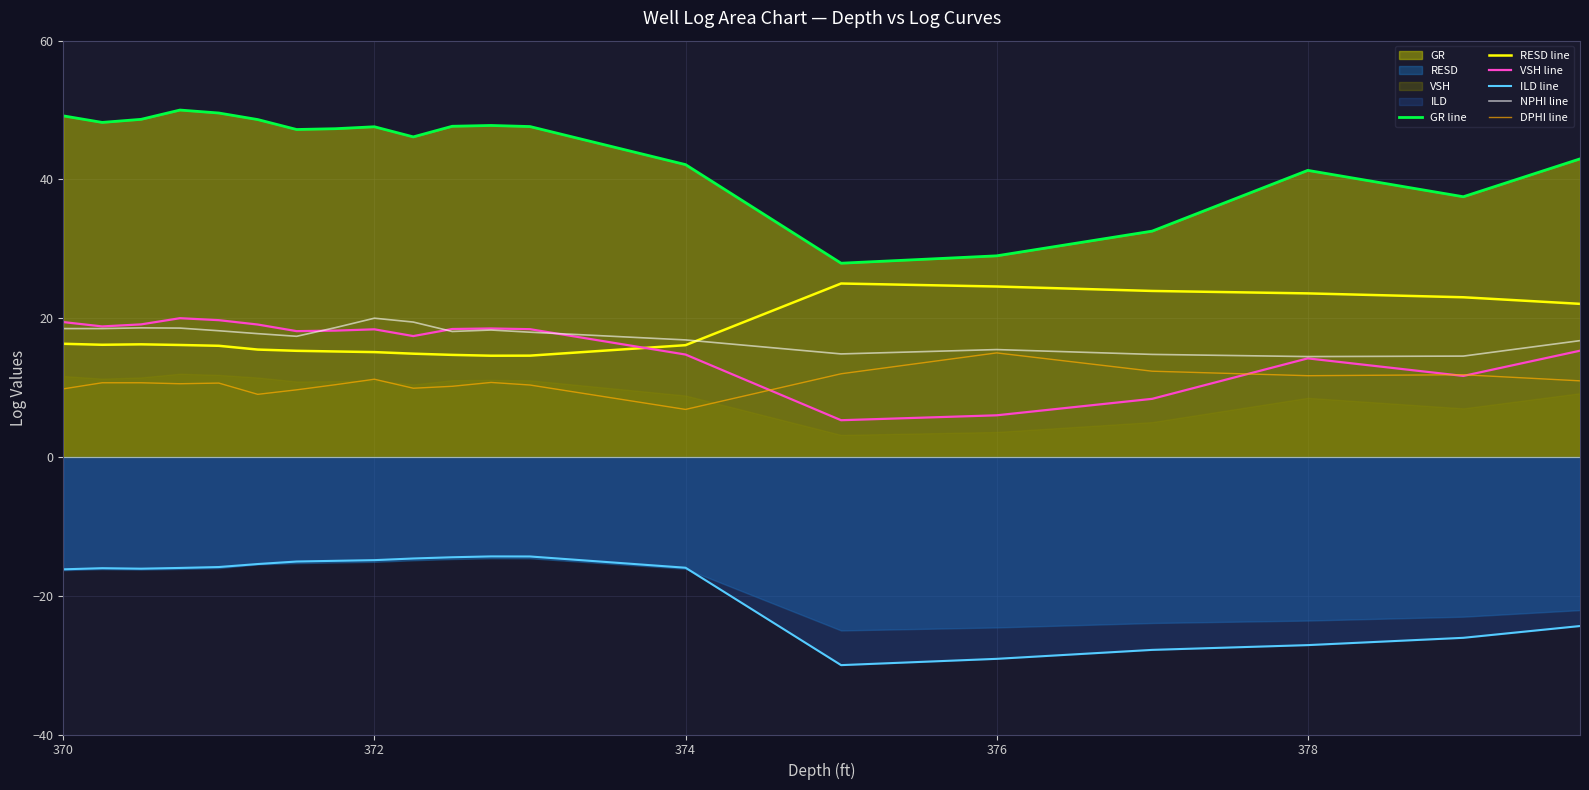

True or false: VSH line has more than 0 interior local peaks.

True